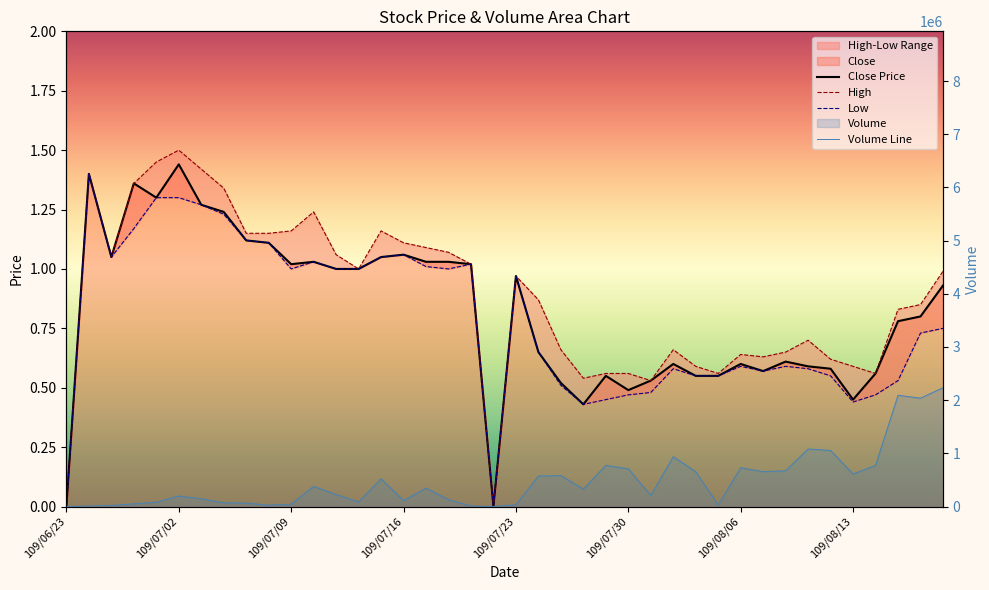

Is the value of Volume Line at 9 greater than the value of Close Price at 38?

Yes